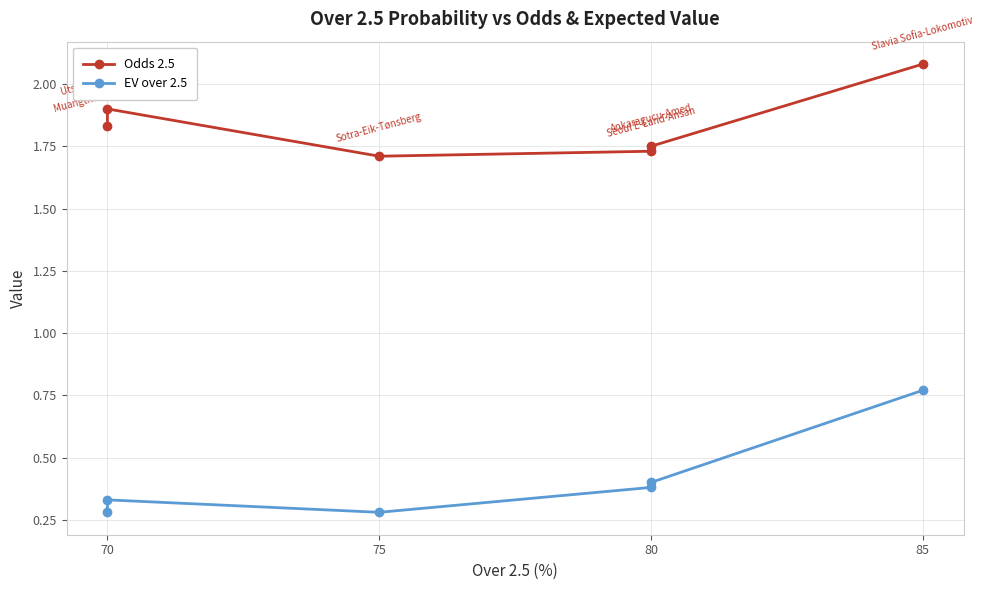

What is the spread (max minus min) of values at 75?

1.4